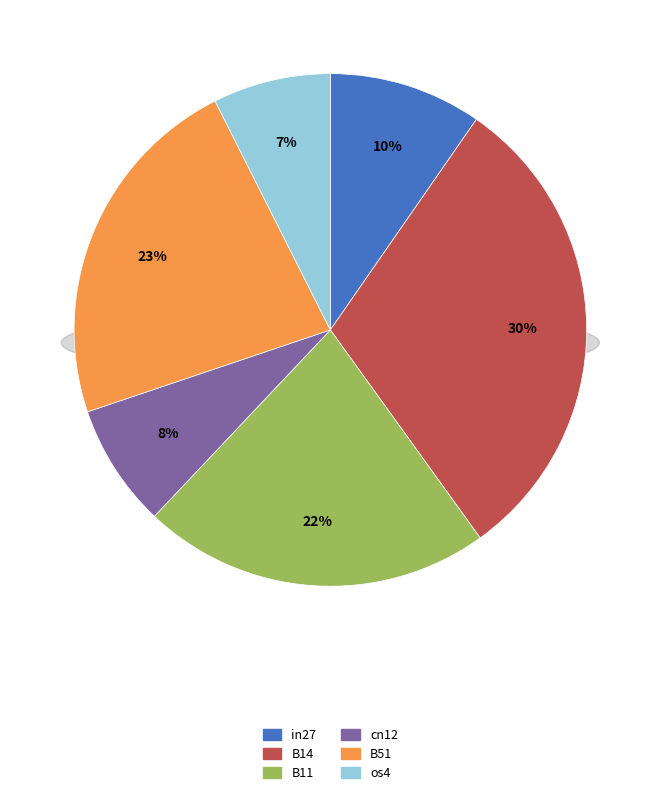

Which has a higher value, B51 or B14?

B14